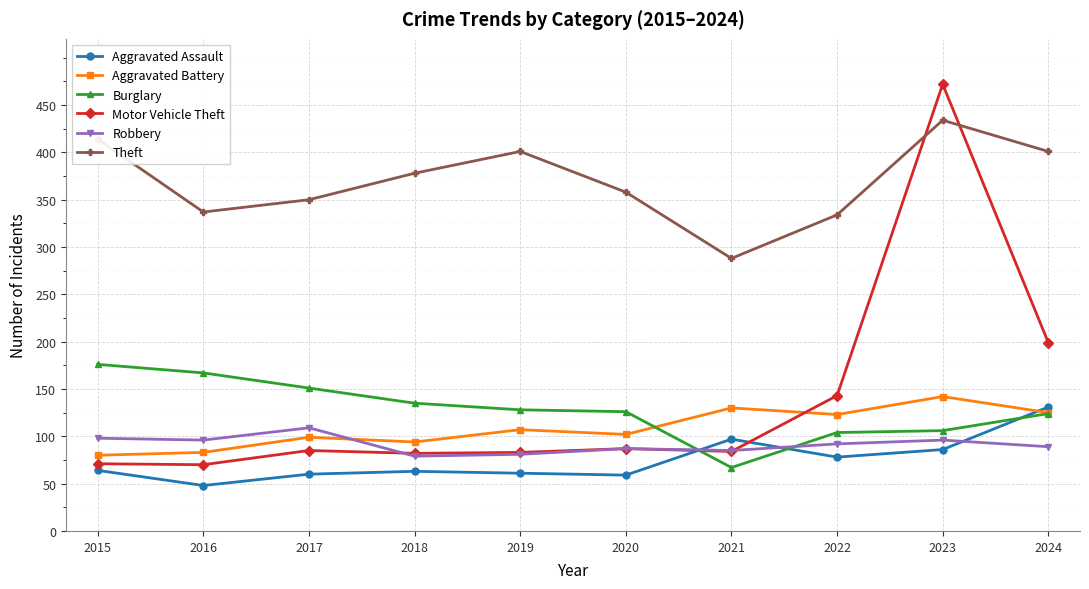

Which series has the largest total across all categories?

Theft